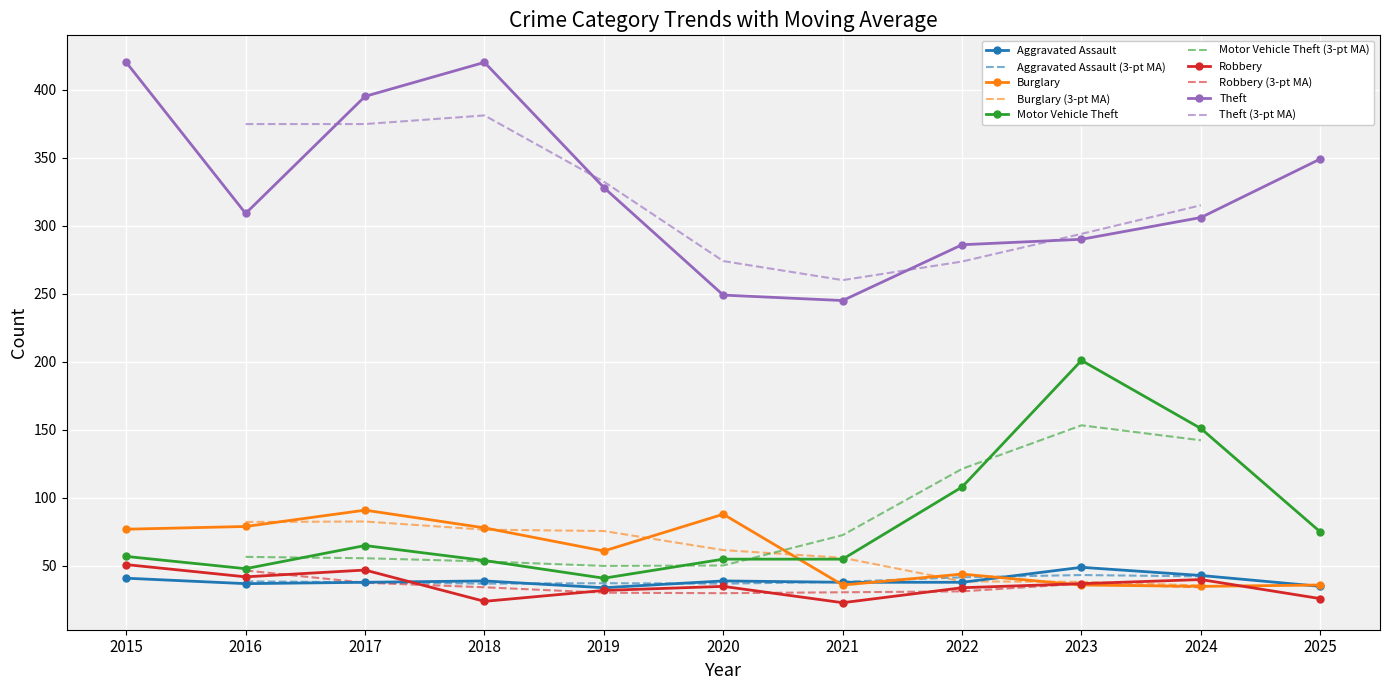

What is the value of the Theft point at the 1st from the left?

420